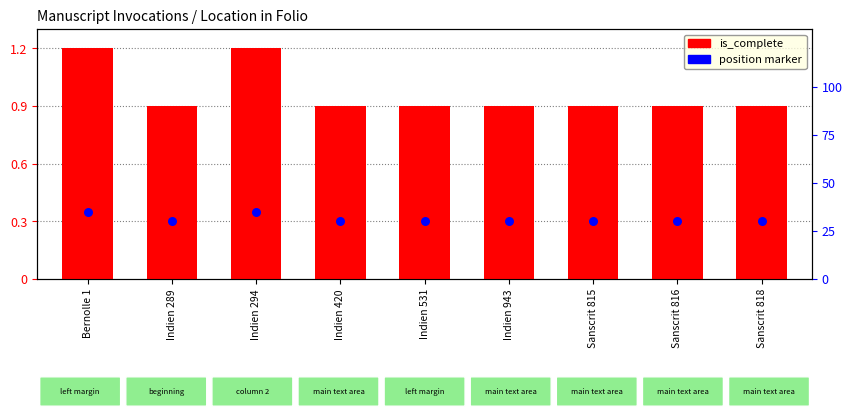

Between Indien 943 and Sanscrit 818, which is larger?

Indien 943